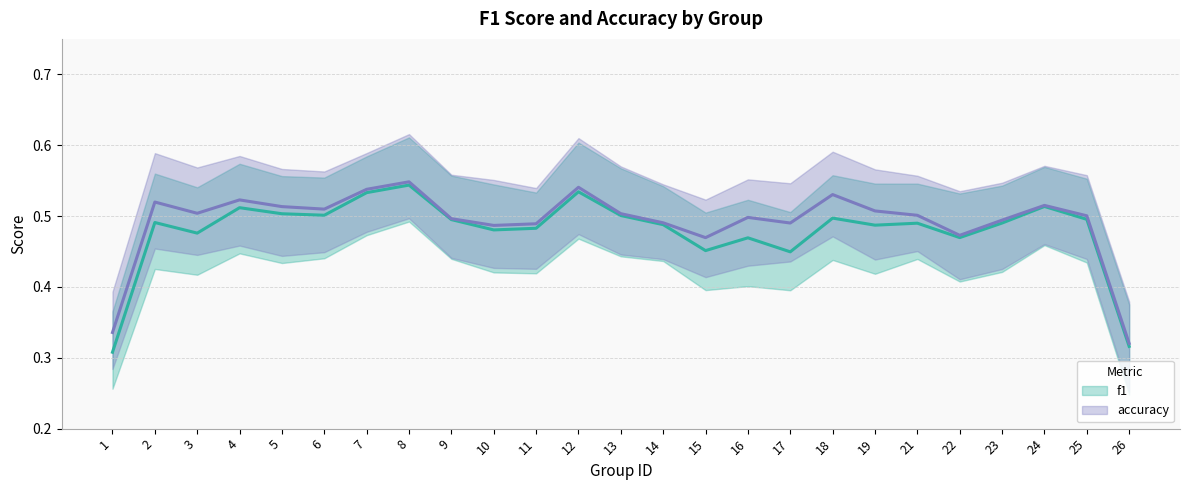

In f1, how many points are higher than both neighbors (excluding endpoints)?

8